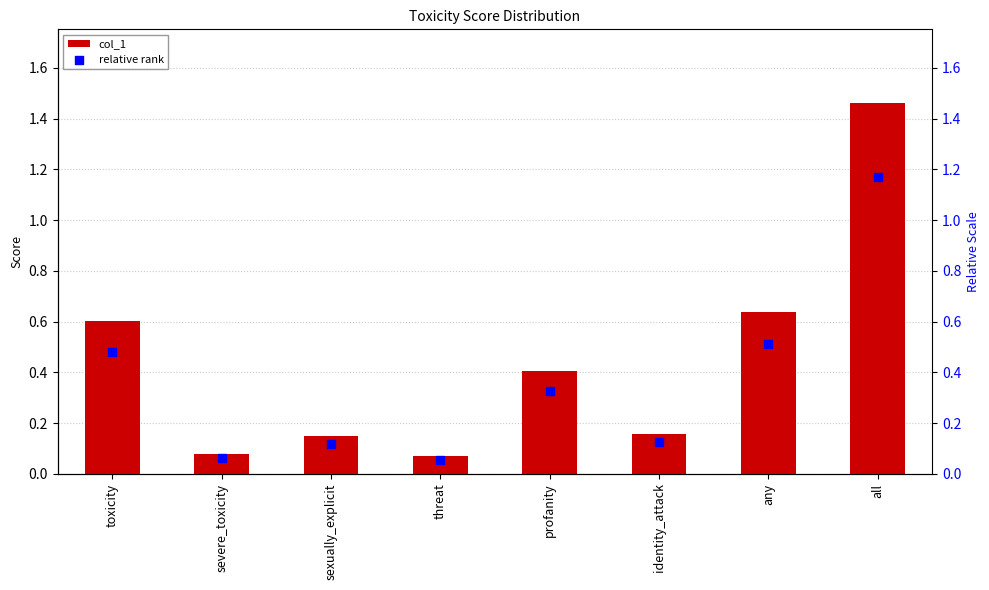

What are all the series names shown in the legend?

col_1, relative rank